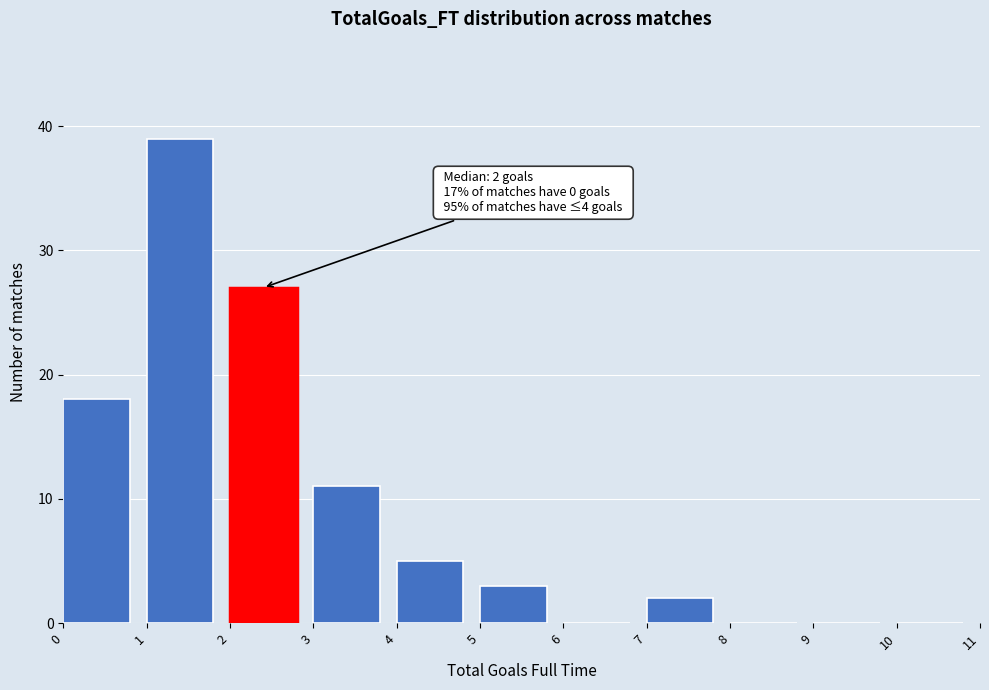

Over which range of the x-axis is the bar tallest?

1 to 2